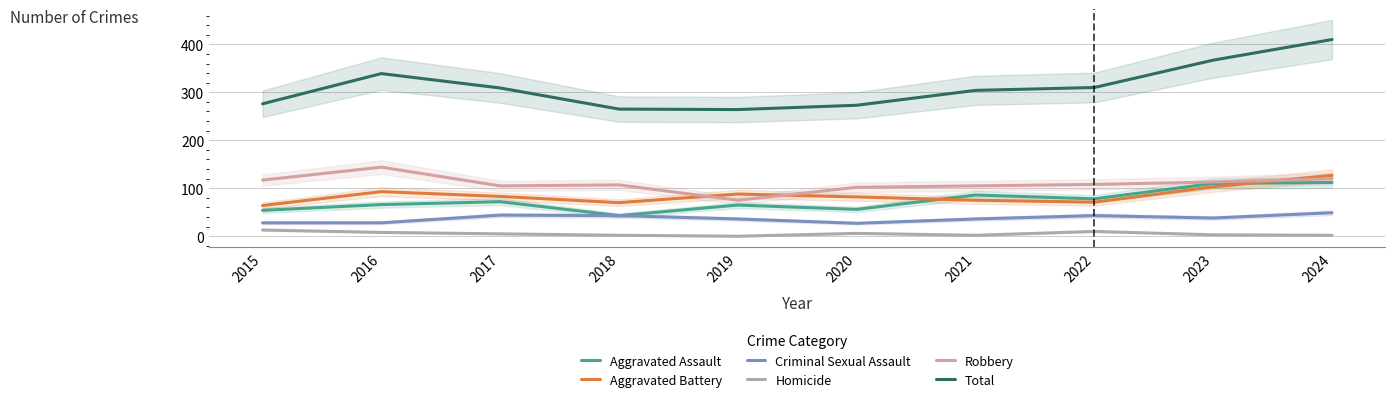

At which category is the sum across all series the highest?

2024